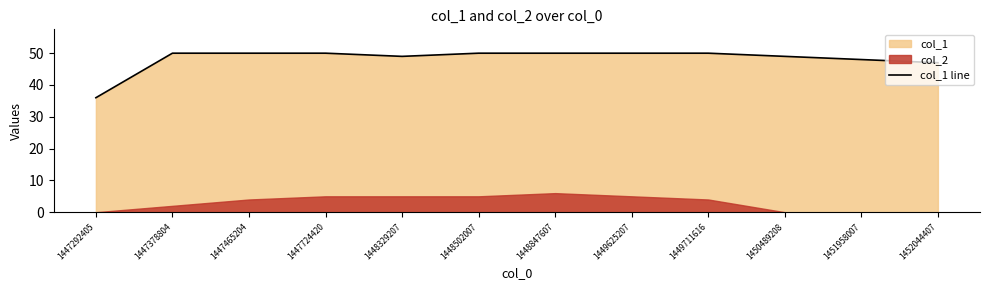

What is the difference between the values at 1448329207 and 1451958007?

1